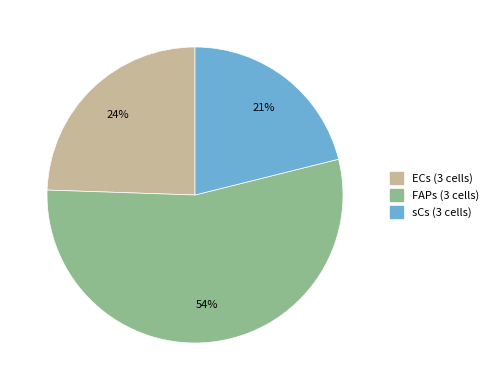

Rank the categories by value from lowest to highest.

sCs (3 cells), ECs (3 cells), FAPs (3 cells)